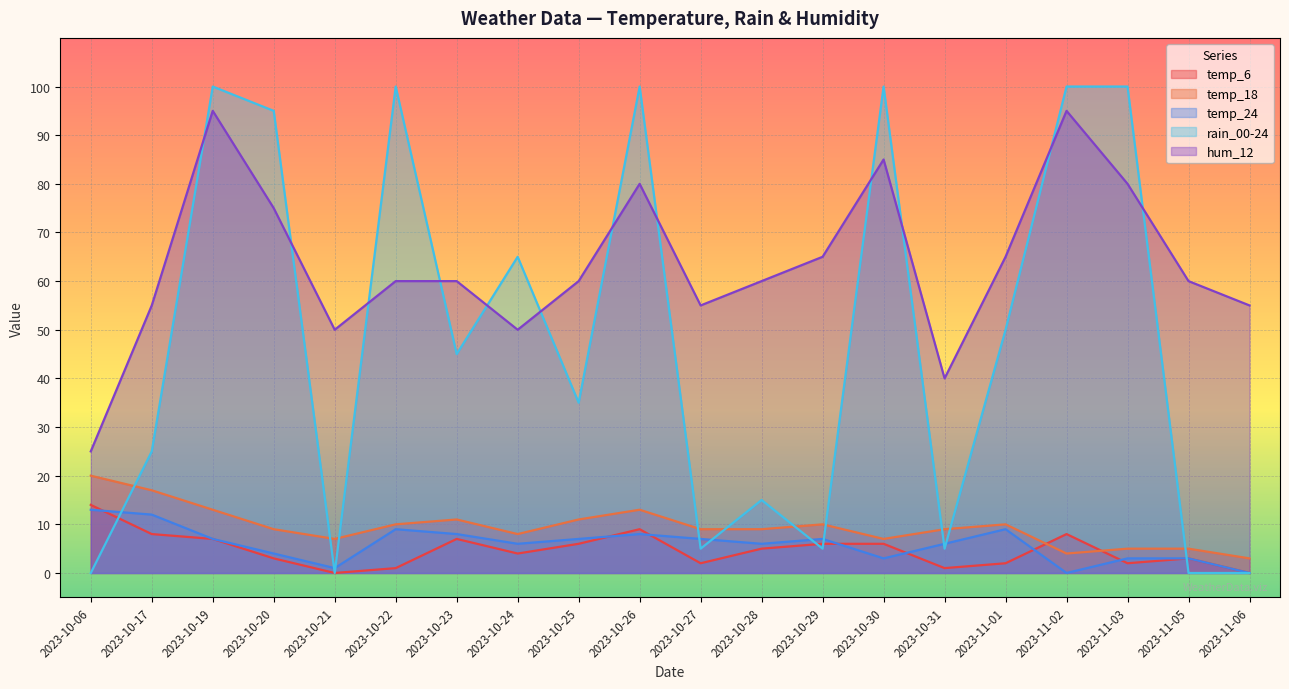

Where is the first local minimum for temp_6?

2023-10-21